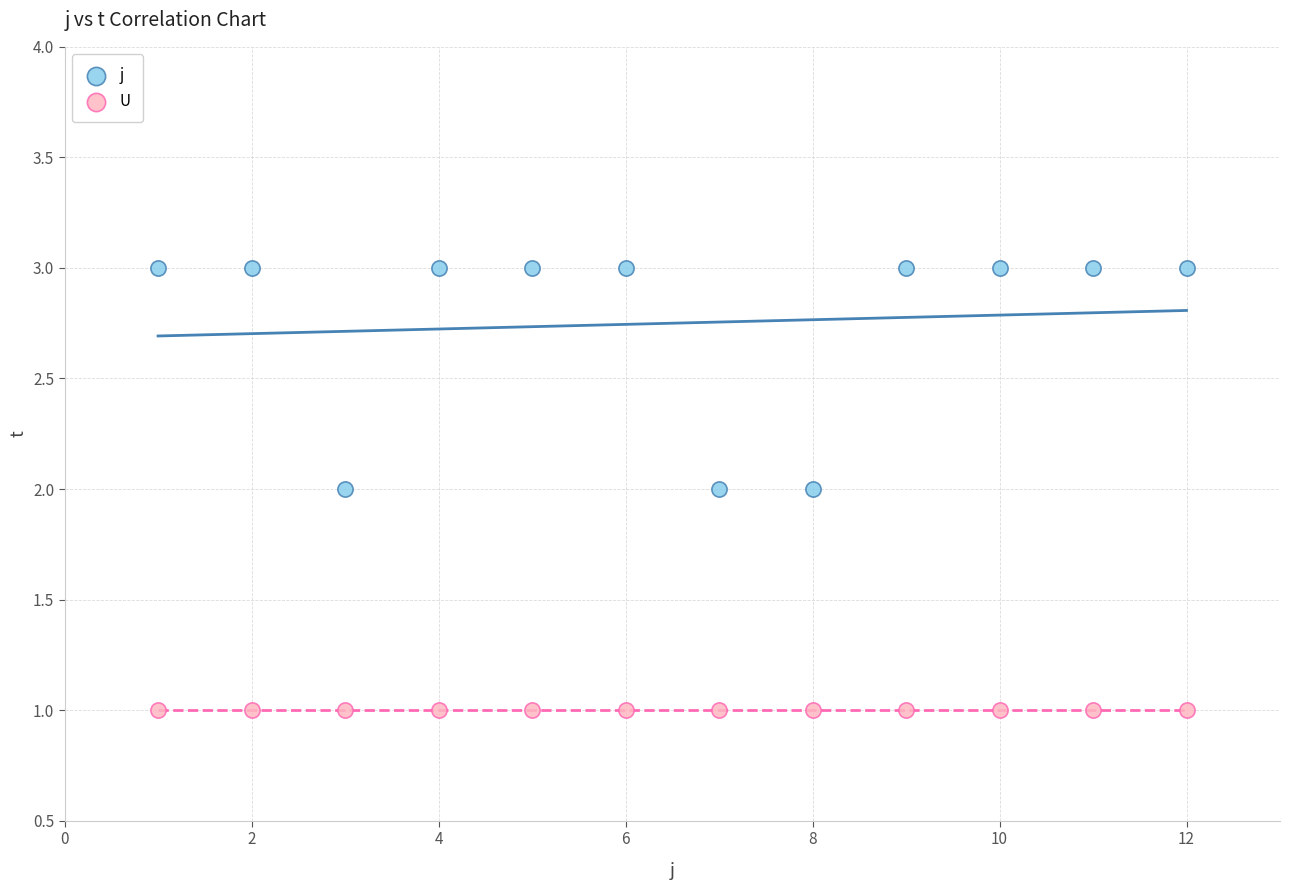

What are all the series names shown in the legend?

j, U